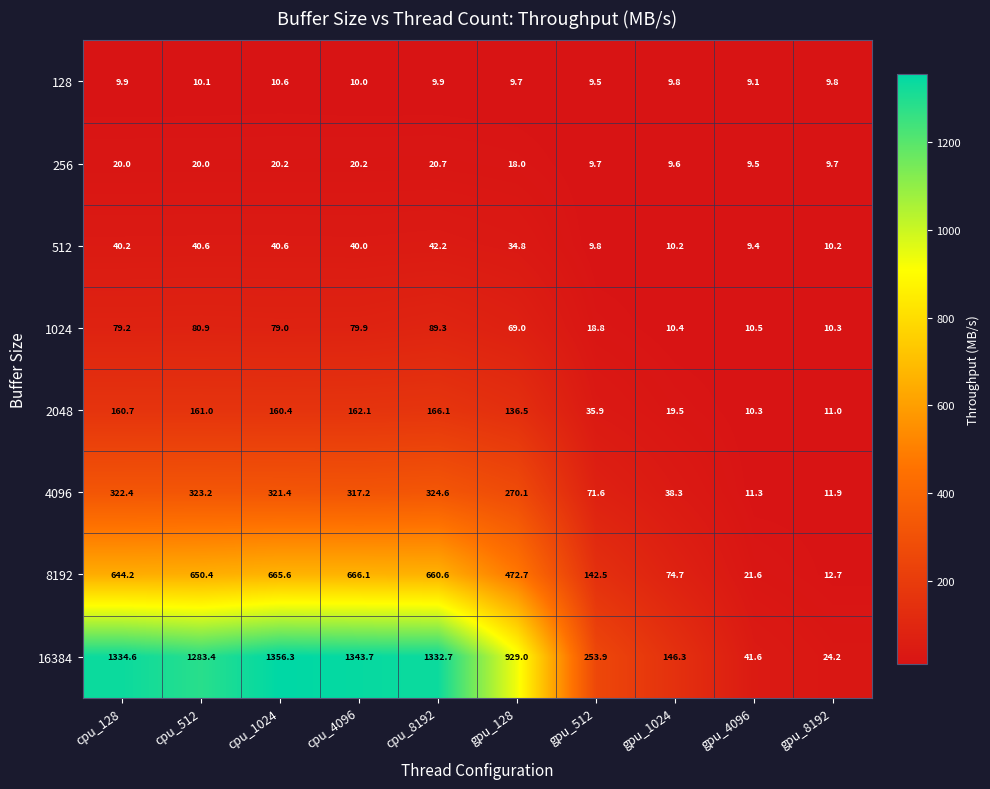

What is the difference between the maximum and minimum values in the 4096 series?

313.3